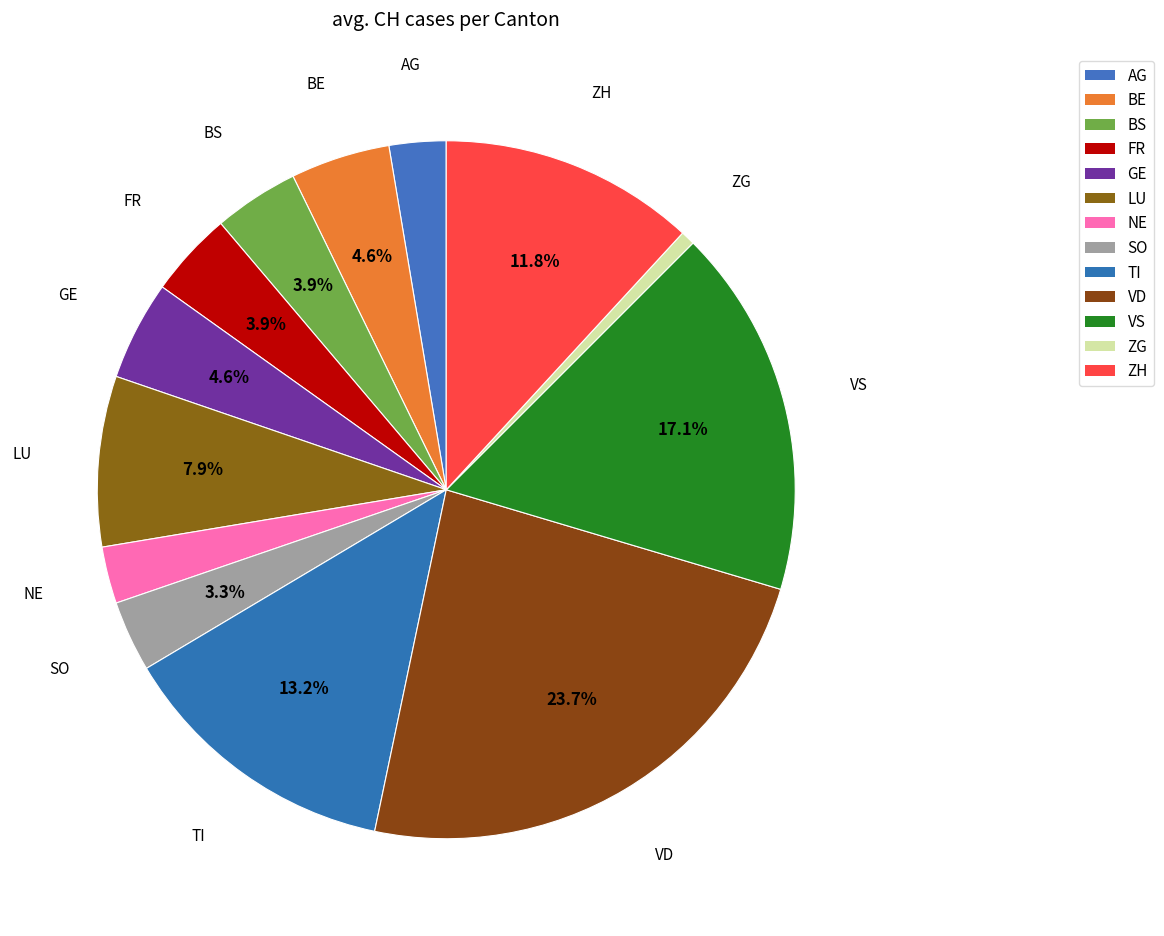

What percentage is NOT represented by TI?

86.8%